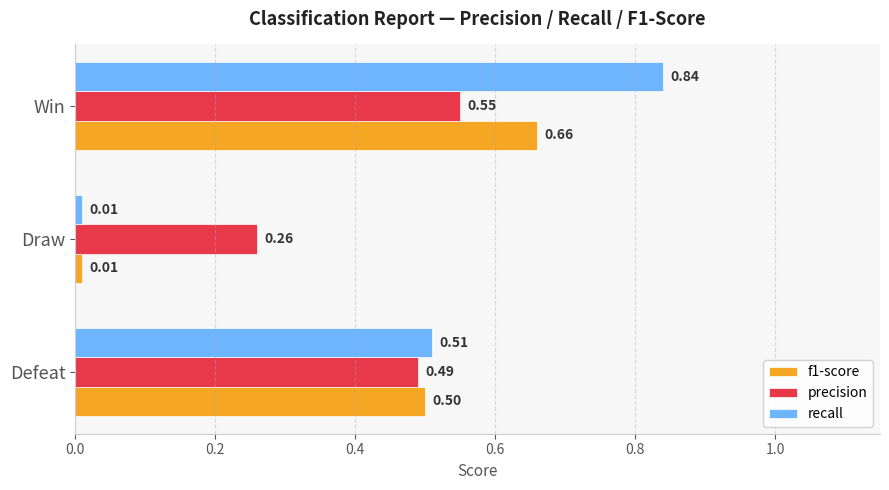

At which label does precision reach its peak?

Win